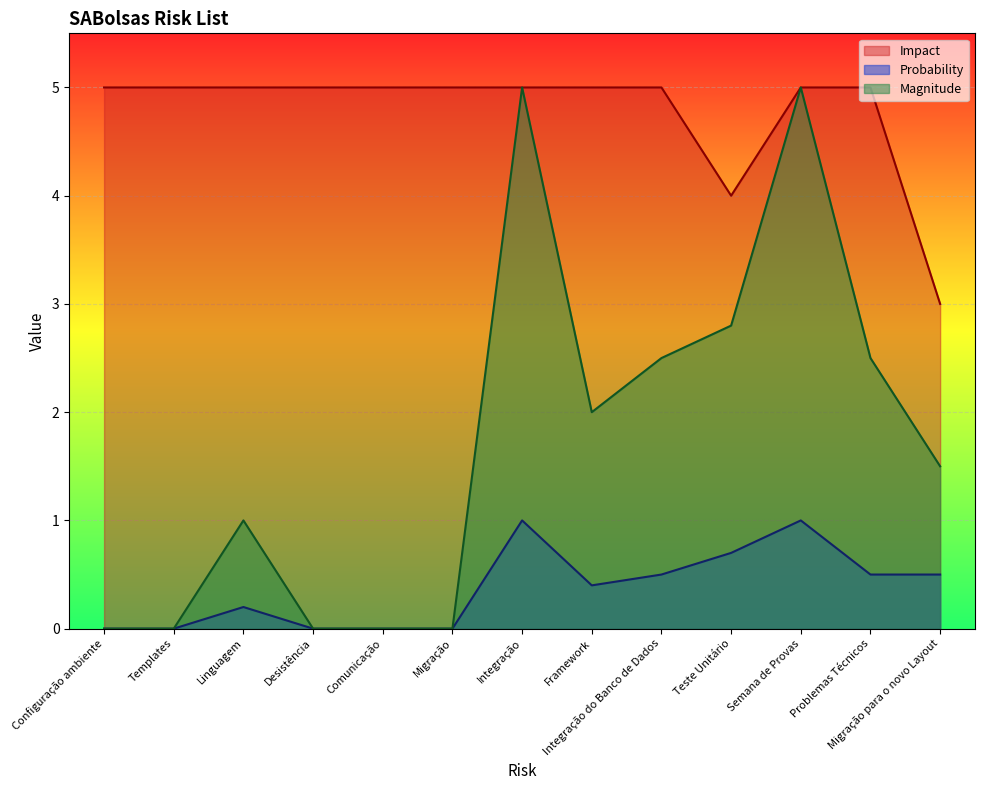

List the labels in order of Probability value, smallest first.

Configuração ambiente, Templates, Desistência, Comunicação, Migração, Linguagem, Framework, Integração do Banco de Dados, Problemas Técnicos, Migração para o novo Layout, Teste Unitário, Integração, Semana de Provas